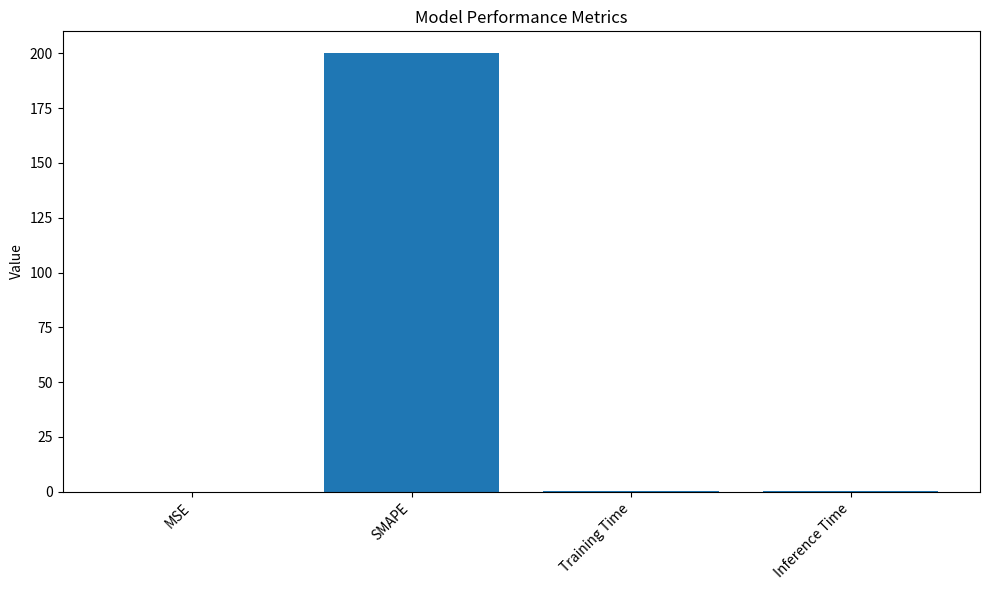

What is the maximum value shown in the chart?

200.0